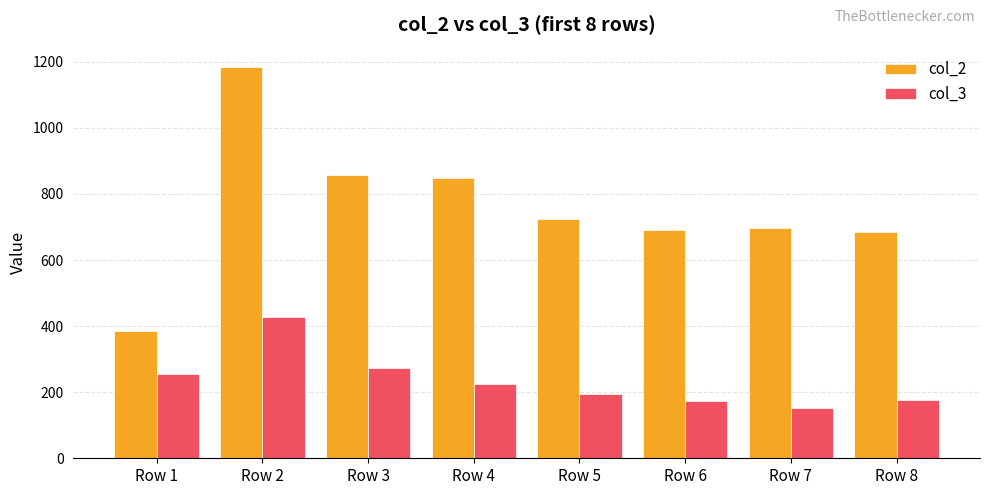

What is the sum of all col_3 values?

1875